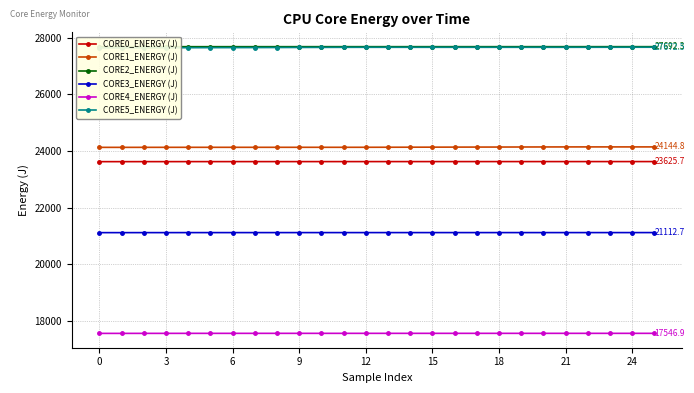

True or false: CORE3_ENERGY (J) and CORE5_ENERGY (J) cross at least once.

False